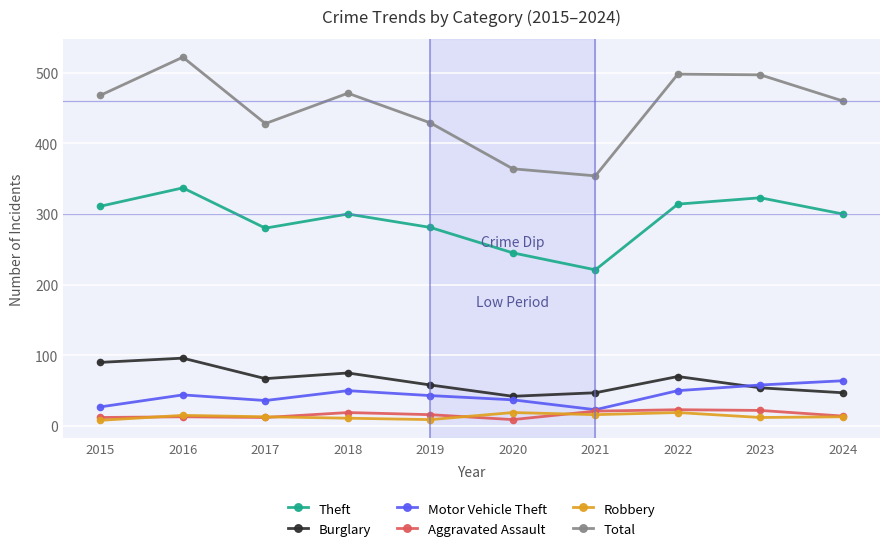

True or false: Total has a value of 134 at 2019.

False